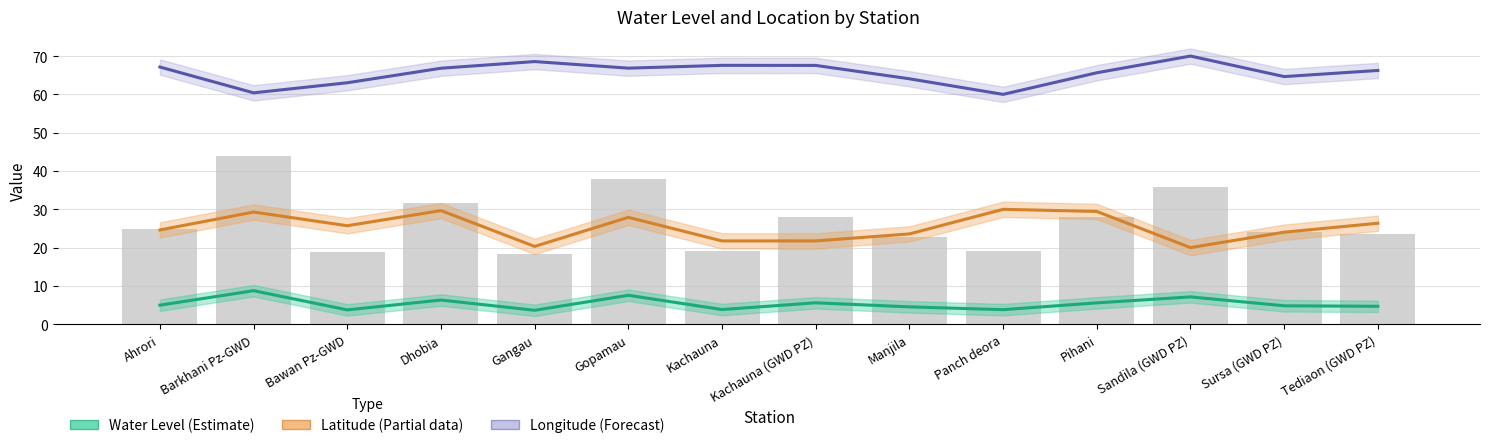

Does the chart contain any negative values?

No